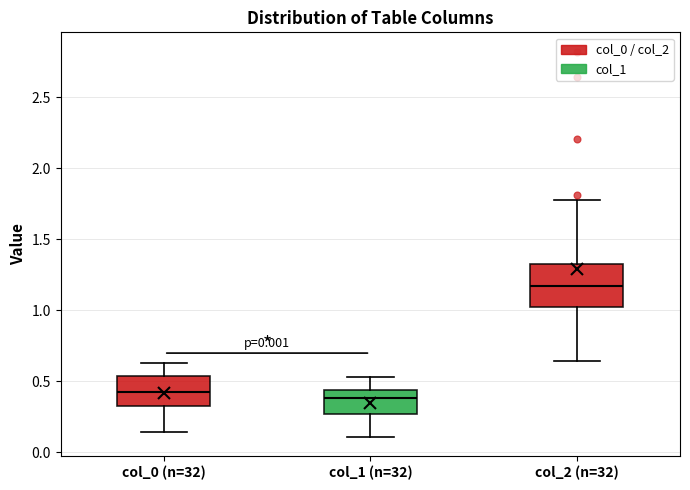

Where is the lower edge of the box for col_2 (n=32) on the y-axis? The values are not printed on the chart, so give them approximately, as read against the axis.

1.00